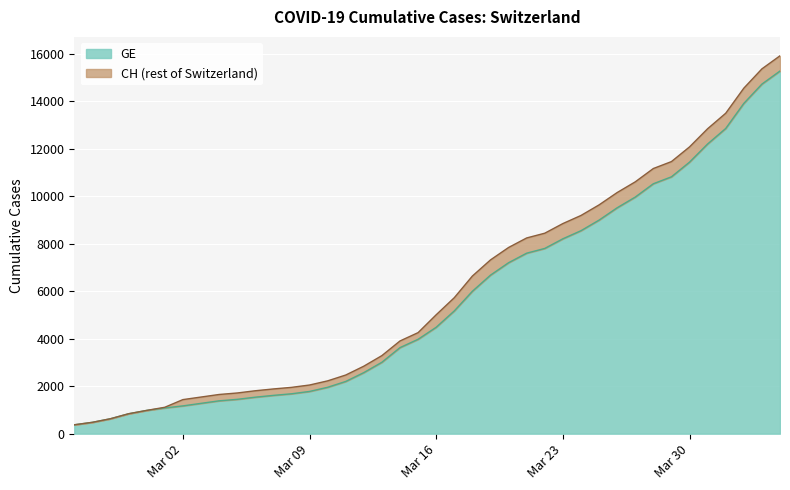

True or false: CH and GE intersect in this chart.

False